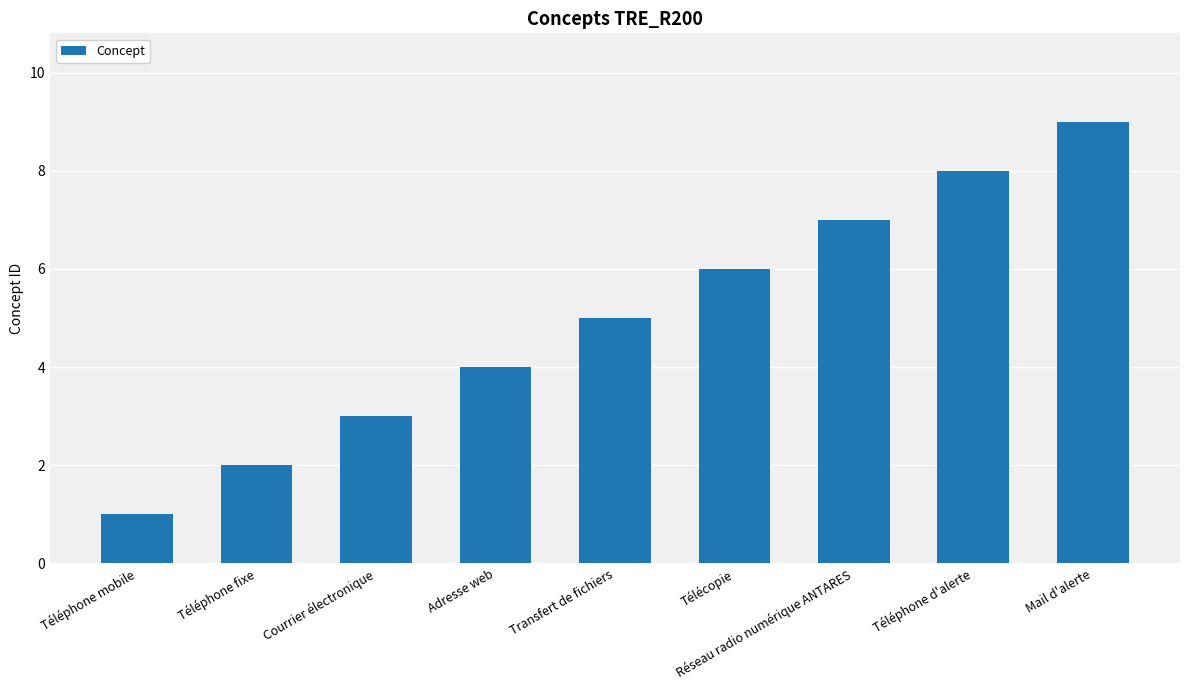

Approximately how many times larger is the value at Mail d'alerte compared to Téléphone d'alerte?

1.1